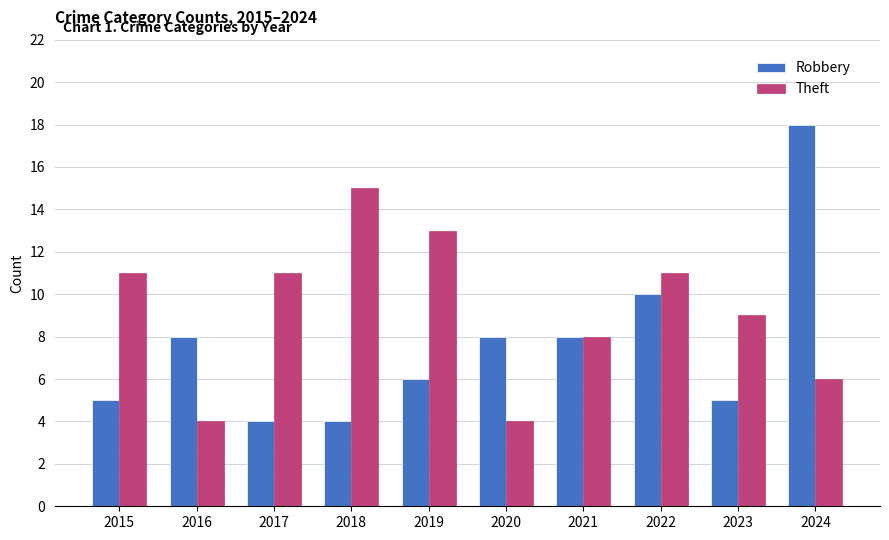

Reading left to right, list all the values displayed in this chart.

Robbery: 5	8	4	4	6	8	8	10	5	18
Theft: 11	4	11	15	13	4	8	11	9	6